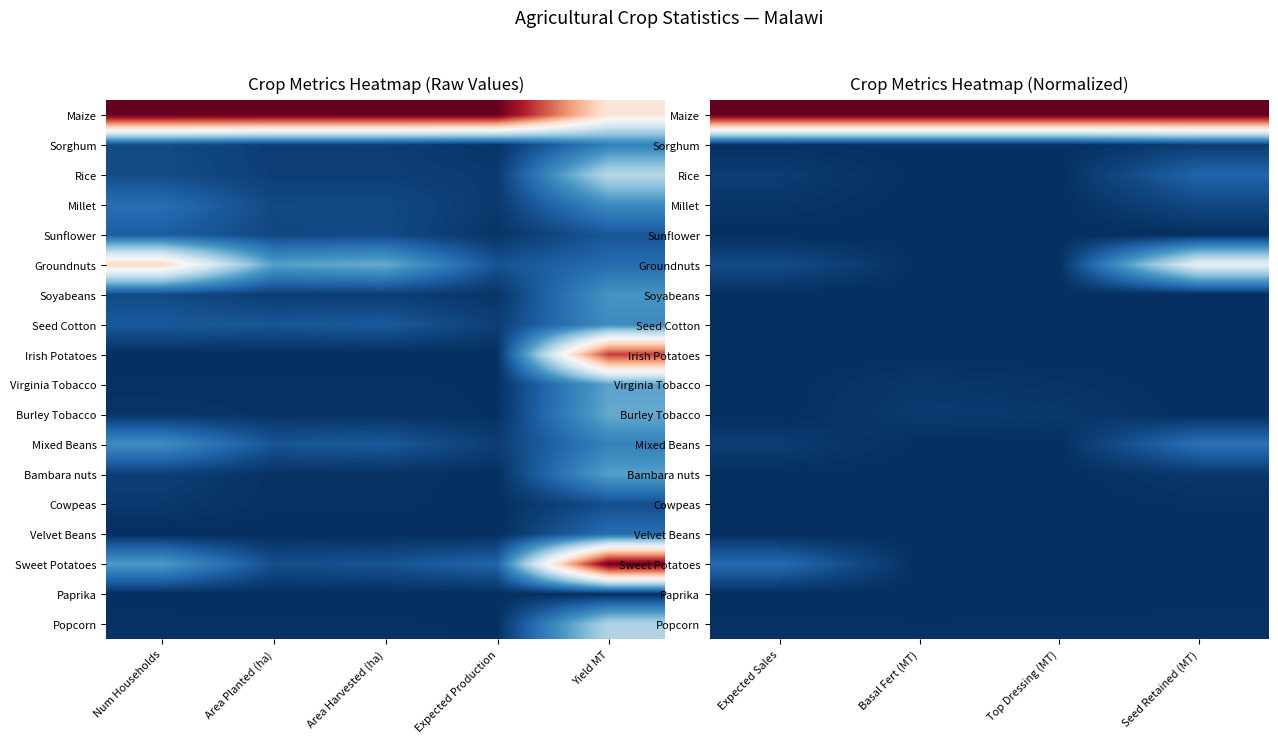

True or false: Seed Cotton has a value of 0.0 at Top Dressing (MT).

False